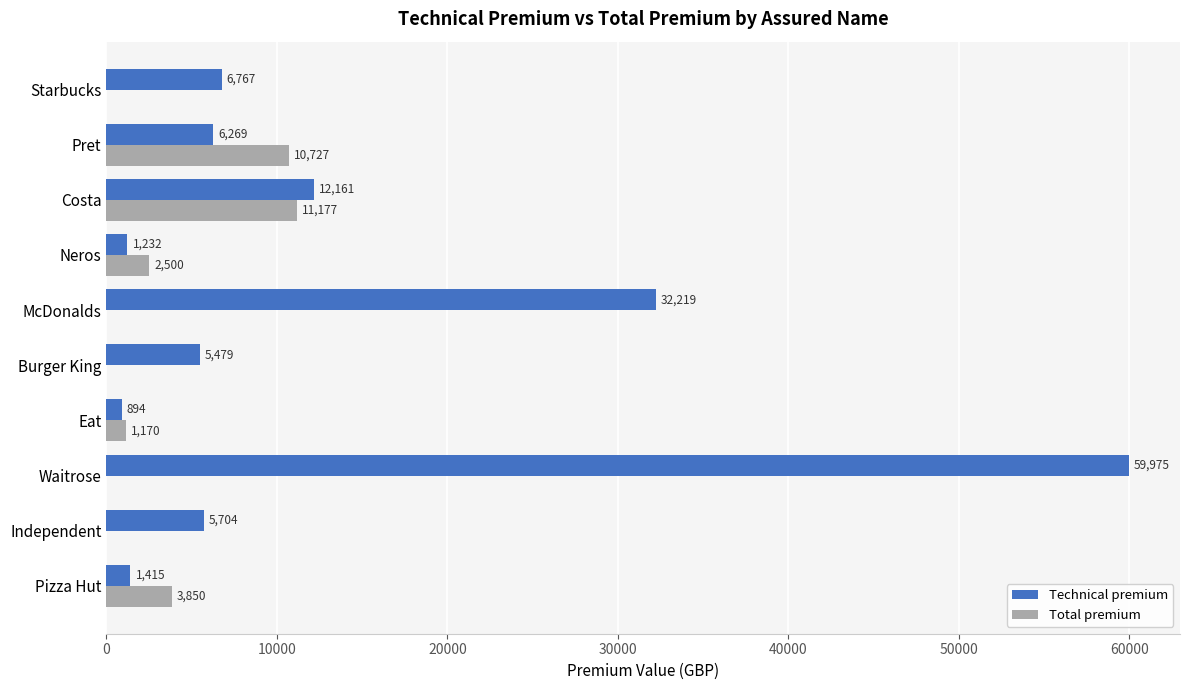

At which category is the sum across all series the highest?

Waitrose